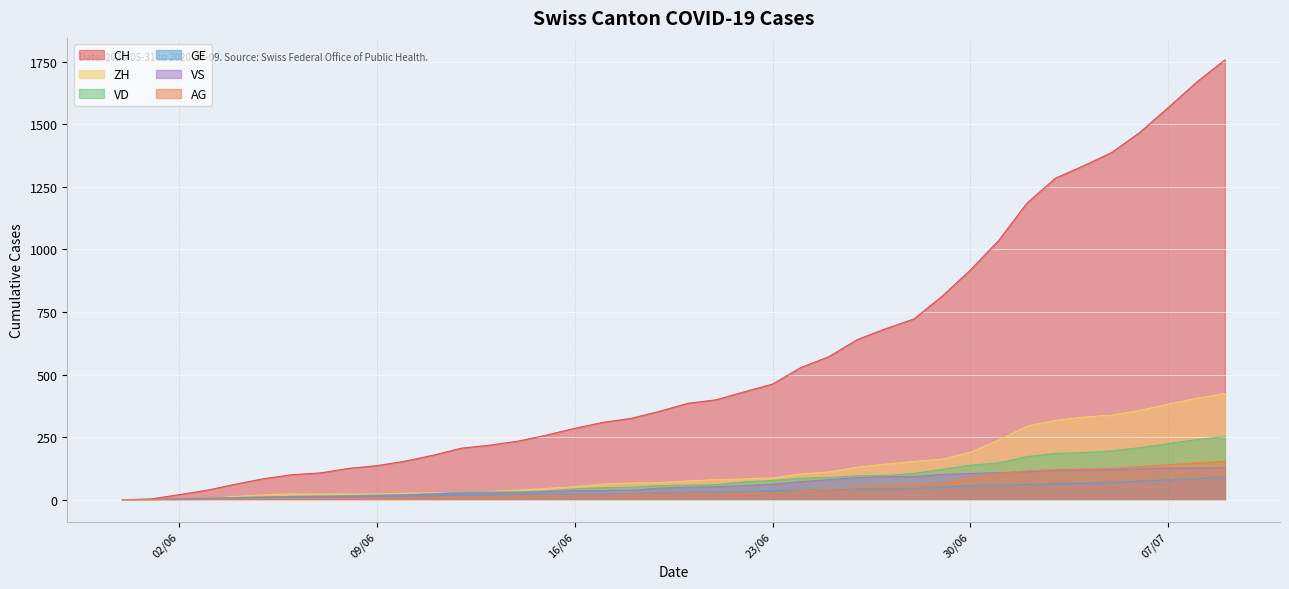

How many times do VD and ZH cross each other?

3